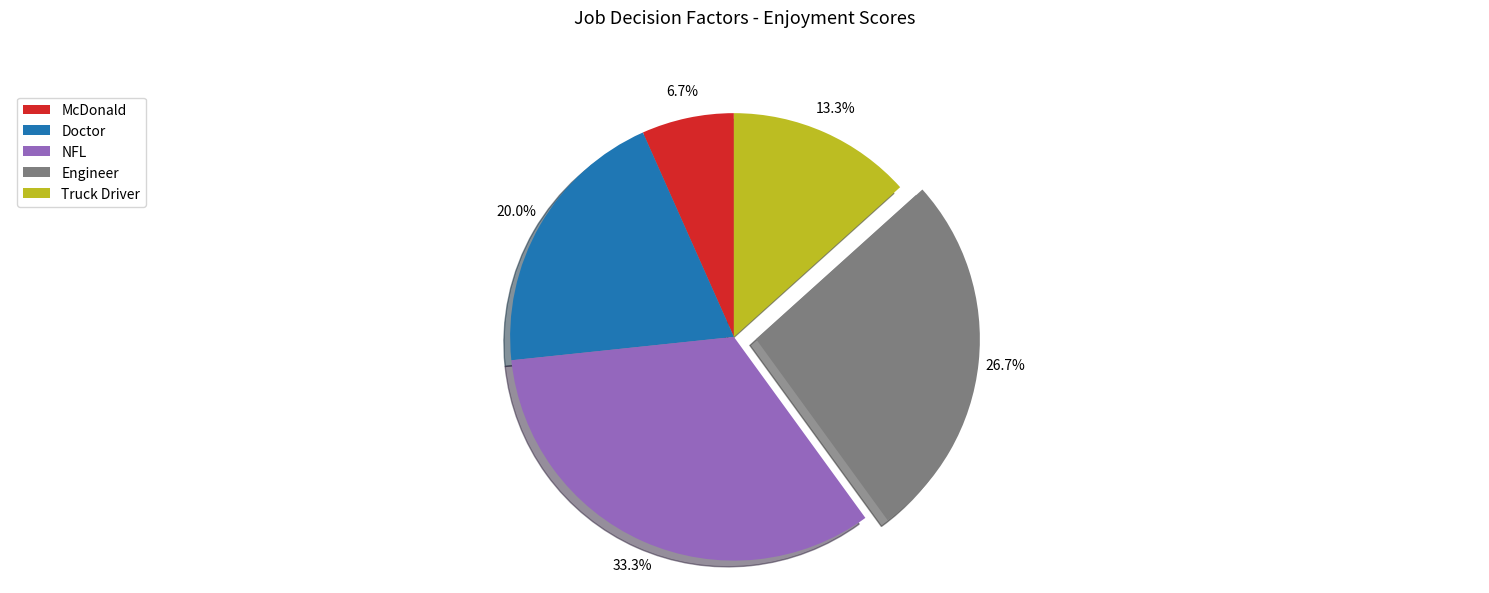

How many segments does this pie chart have?

5